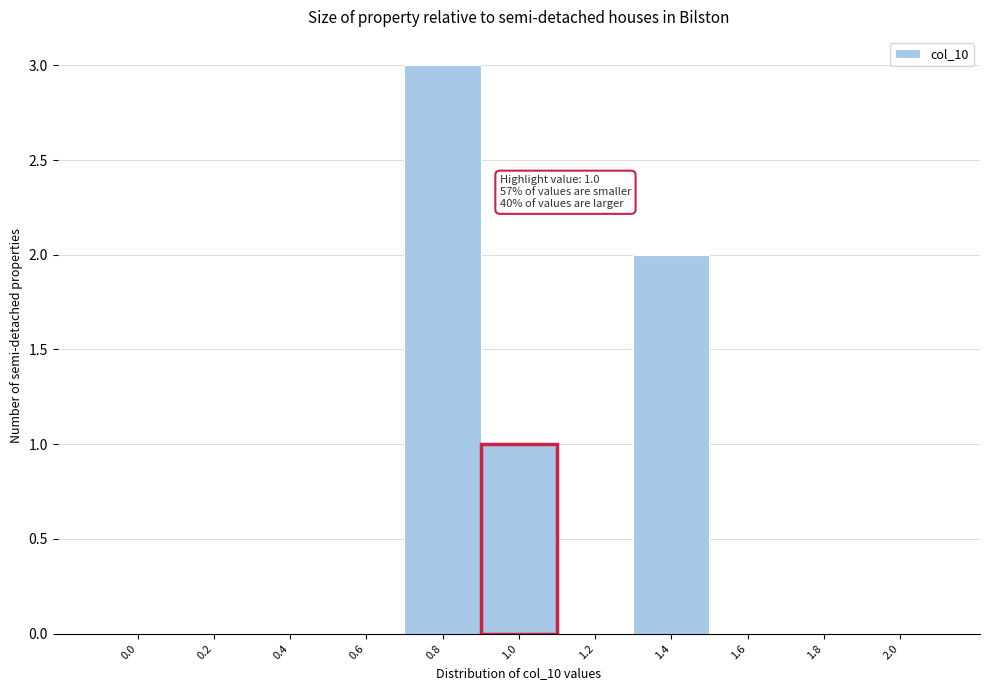

Reading left to right, what are all the values shown in this chart?

0.0=0	0.2=0	0.4=0	0.6=0	0.8=3	1.0=1	1.2=0	1.4=2	1.6=0	1.8=0	2.0=0